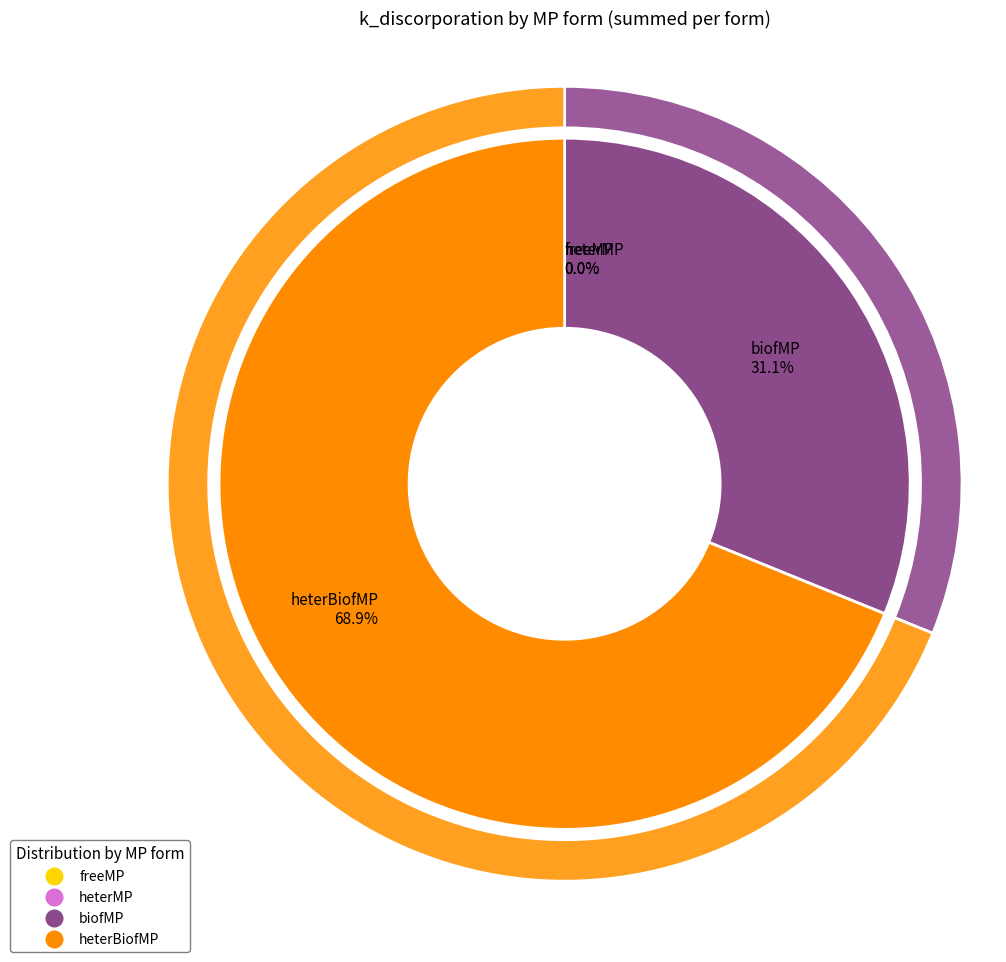

How many segments does this pie chart have?

4